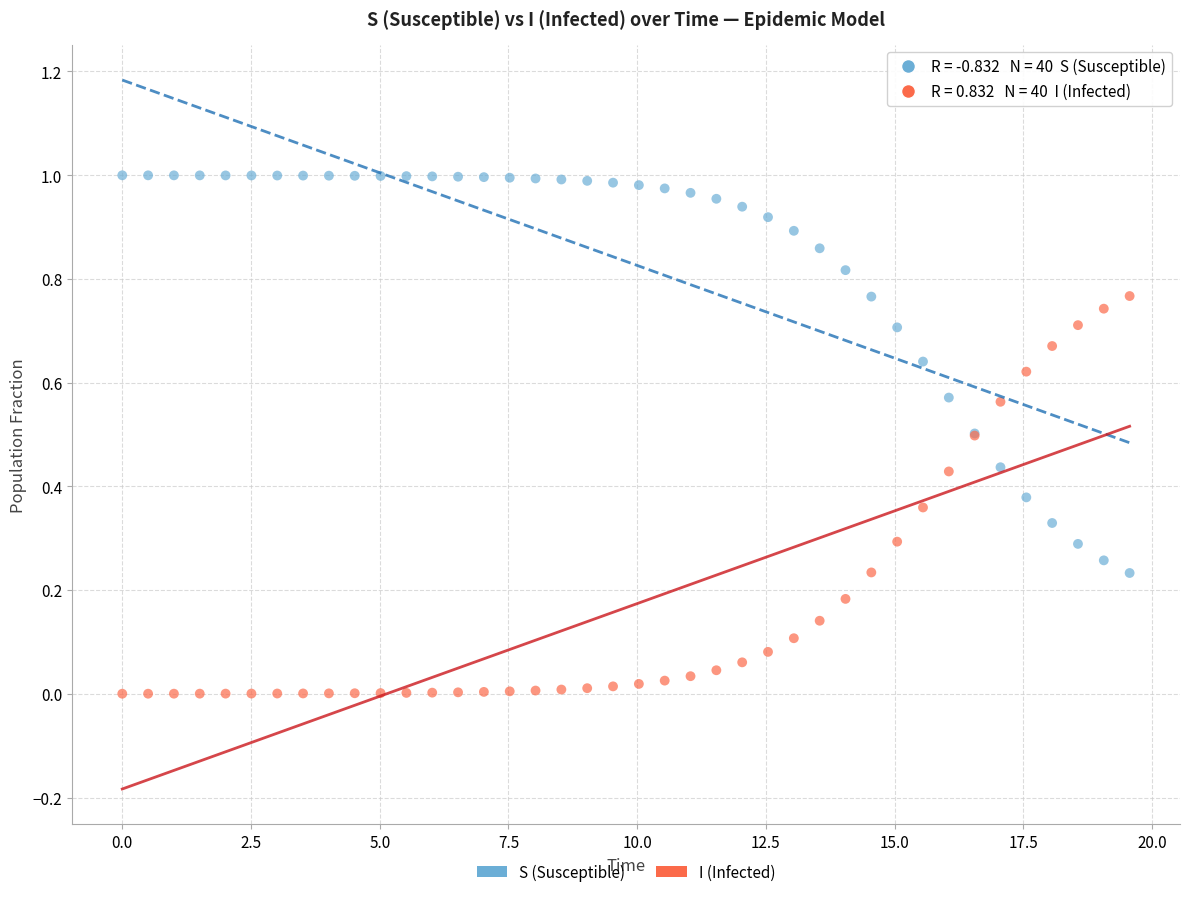

Which series reaches the minimum Y coordinate?

I (Infected)